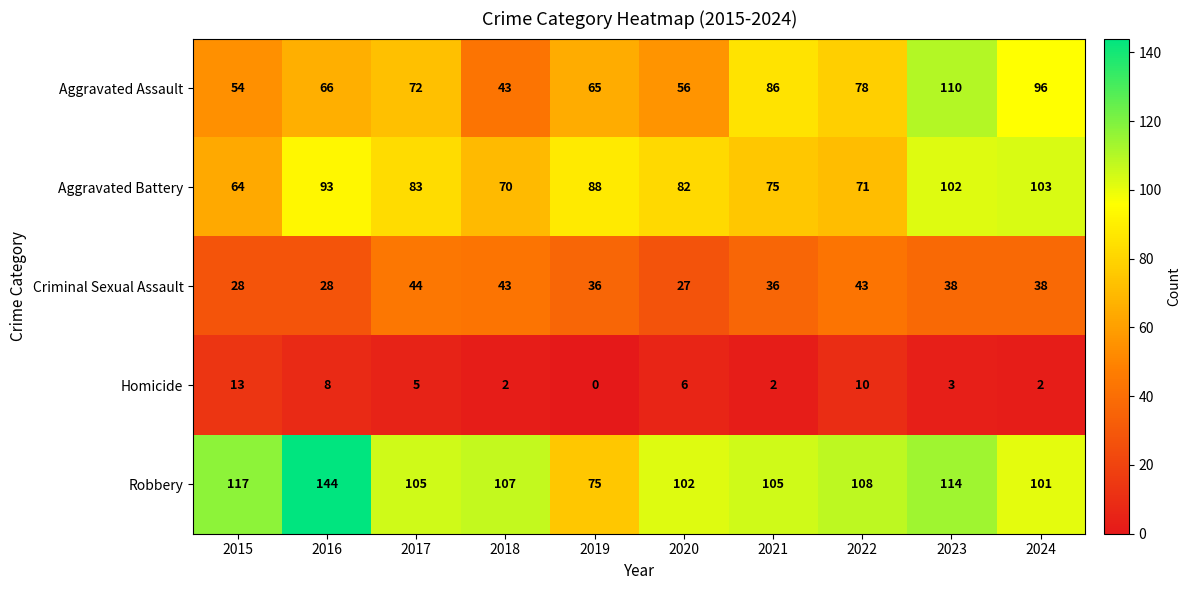

True or false: Aggravated Assault has a value of 96 at 2024.

True